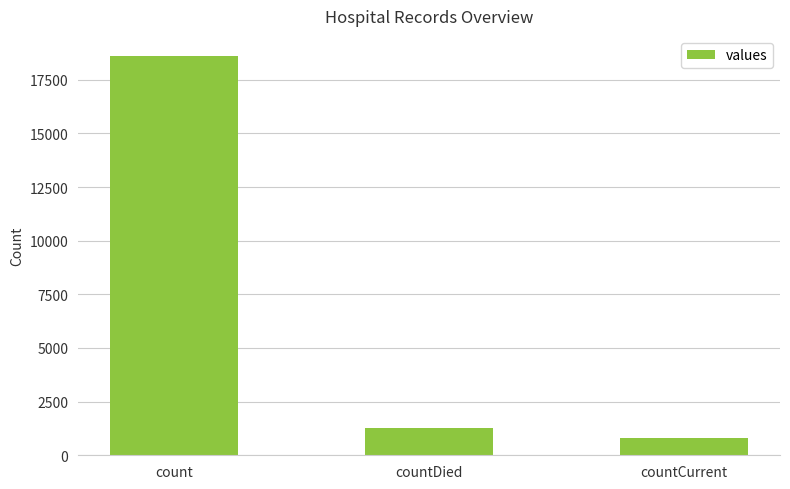

How many bars are there in total?

3